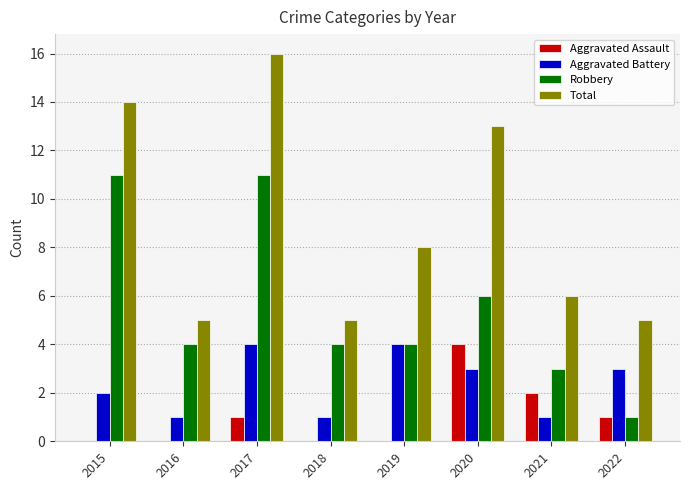

What is the sum of all Aggravated Assault values?

8